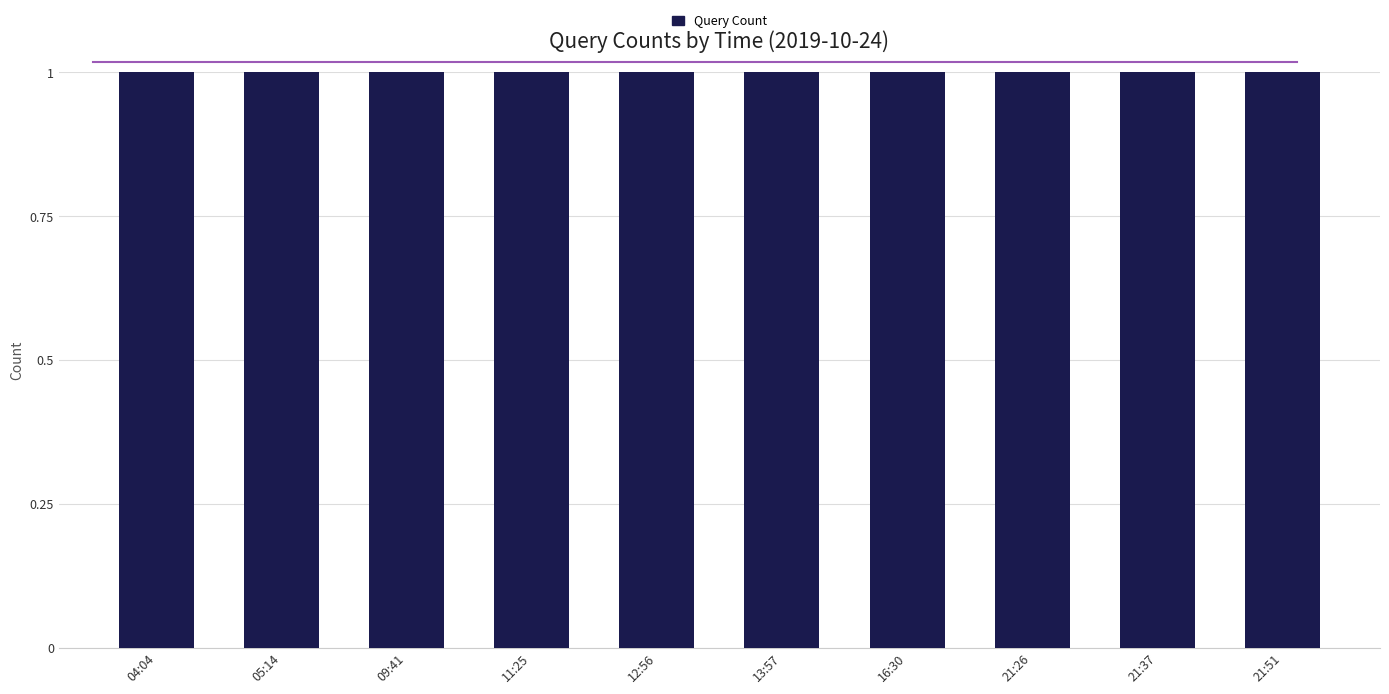

Which has a higher value, 13:57 or 09:41?

13:57